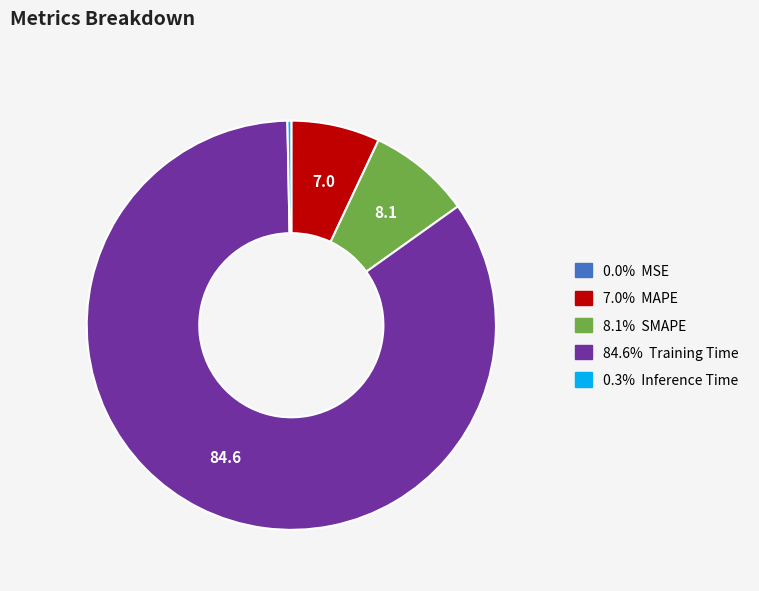

Is there any slice that represents more than half of the pie?

Yes